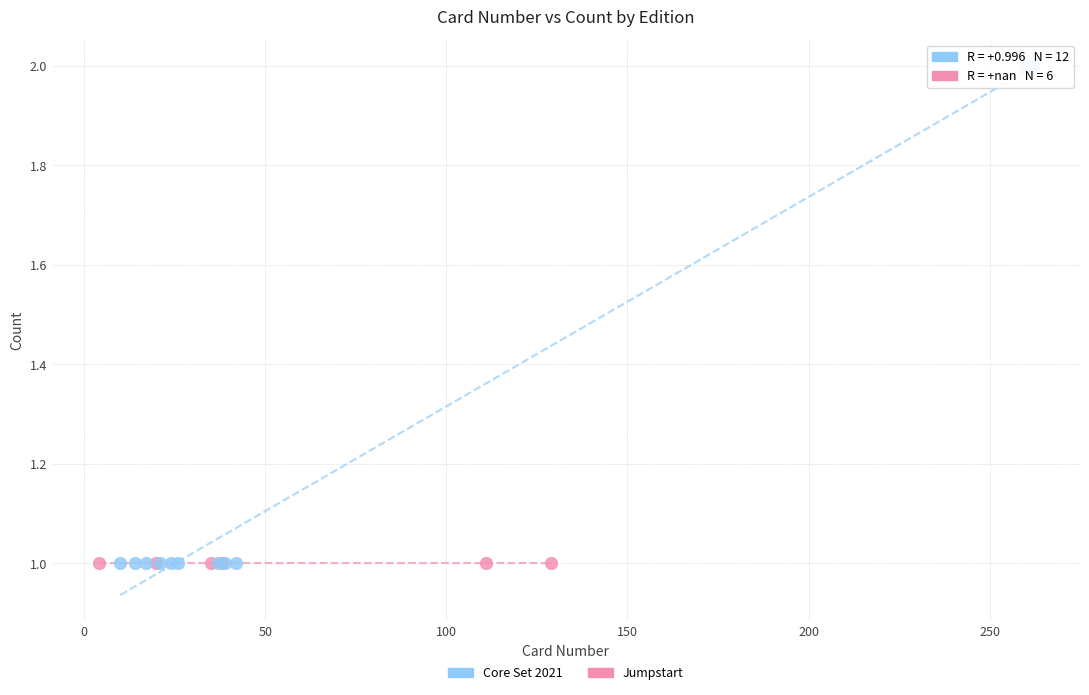

Which series reaches the maximum Y coordinate?

Core Set 2021